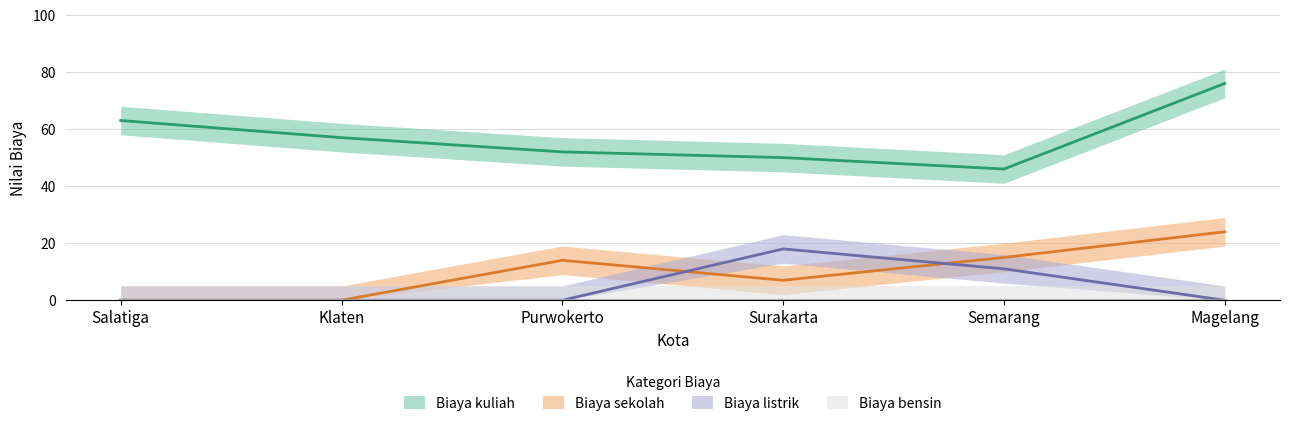

What is the difference between the highest and lowest values at Magelang?

76